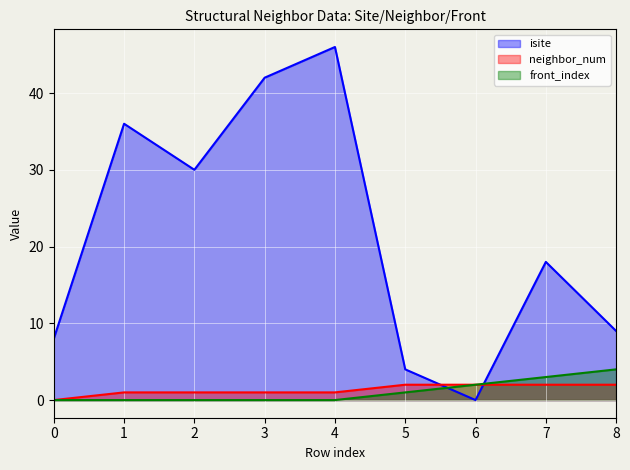

How many times do isite and front_index cross each other?

2